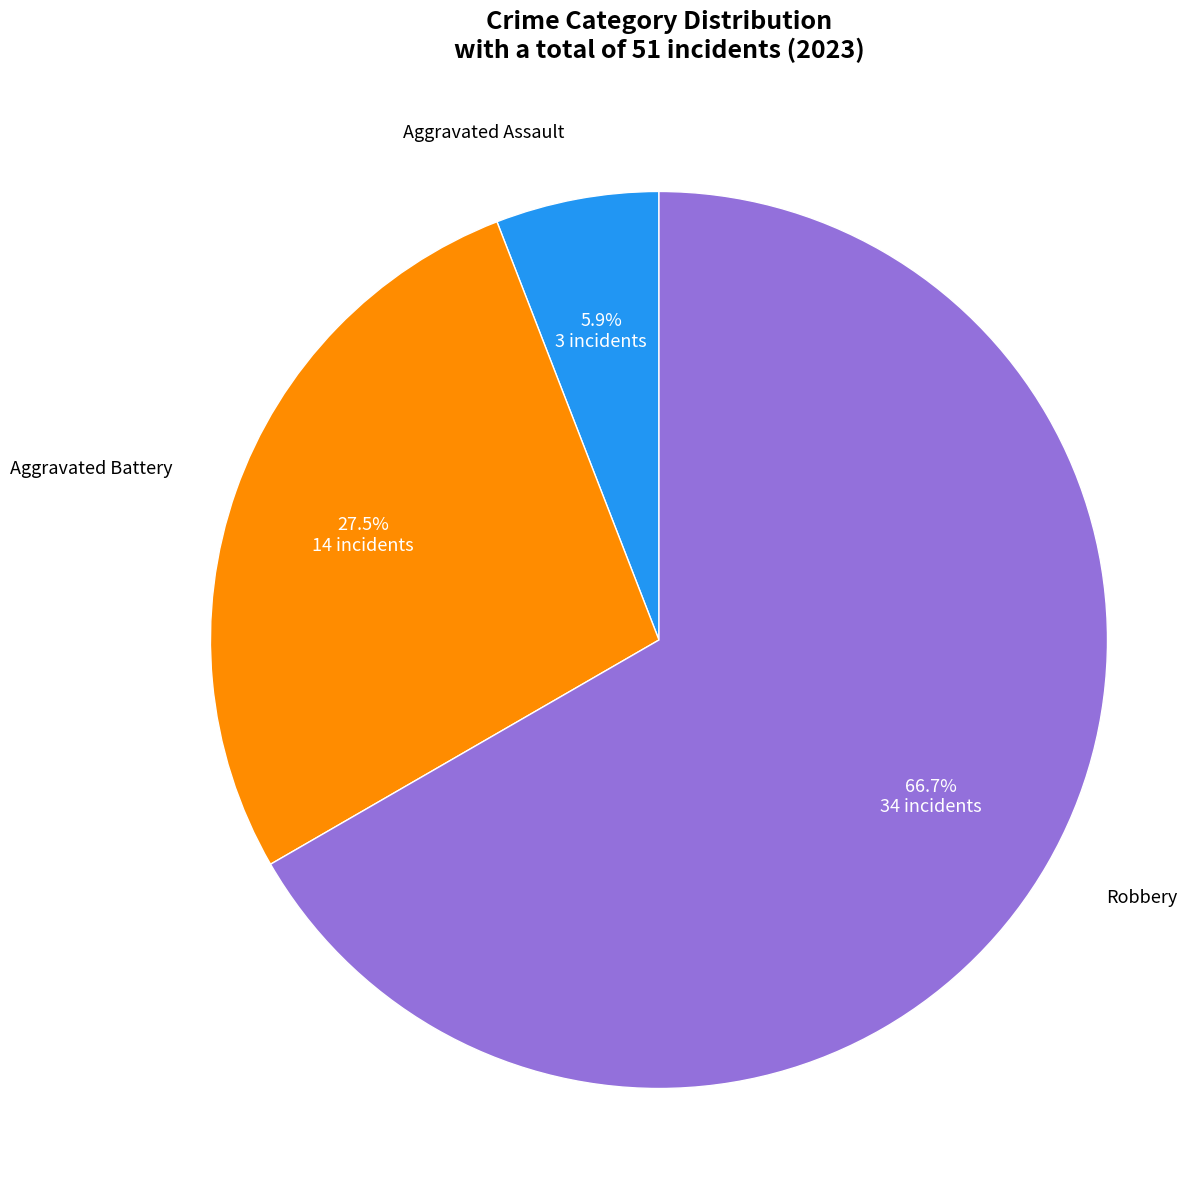

Count the number of slices in the pie.

3